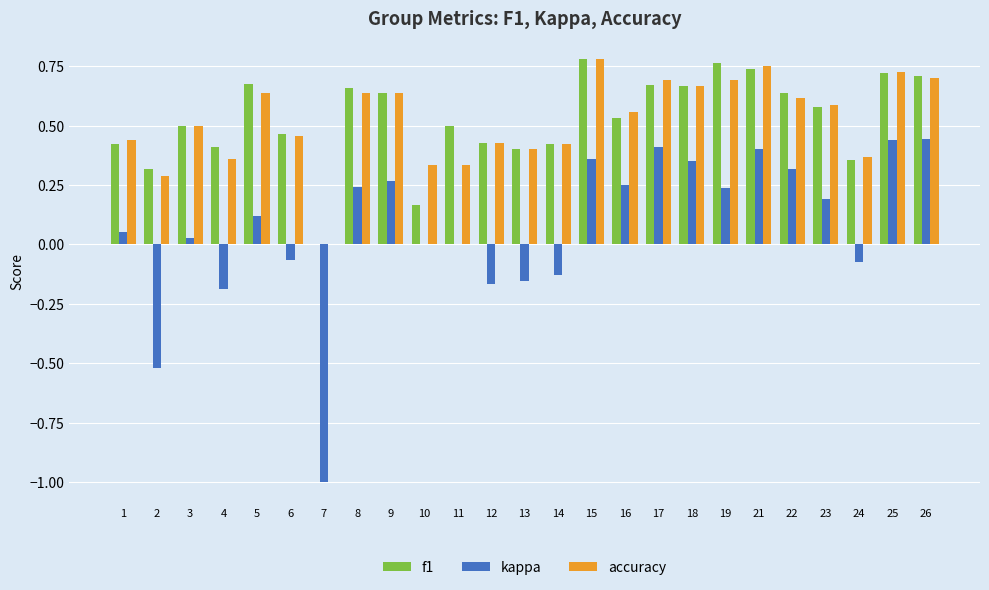

Is the value of f1 at 9 greater than the value of kappa at 4?

Yes